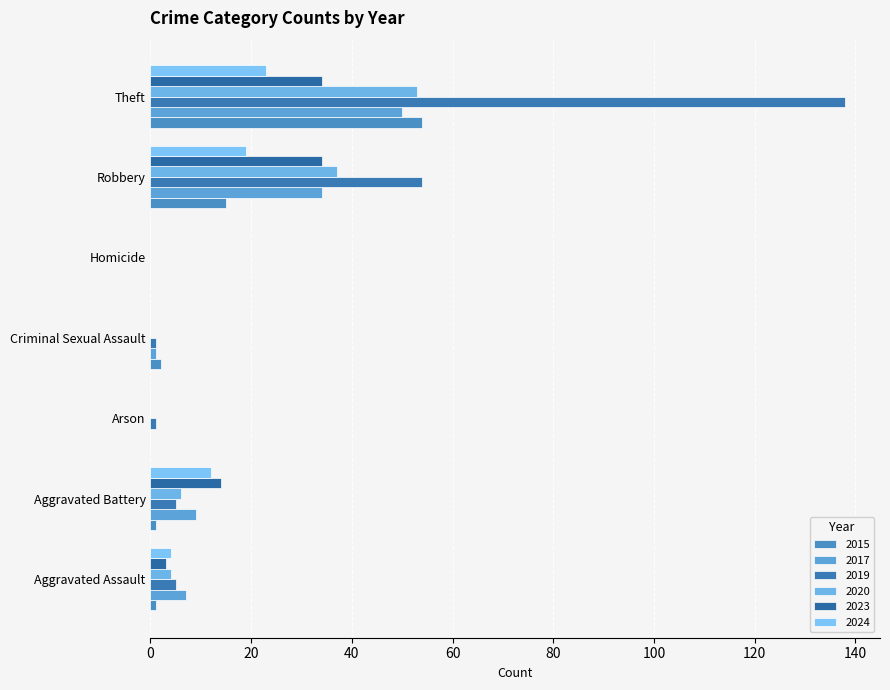

How many data points does each series have?

7